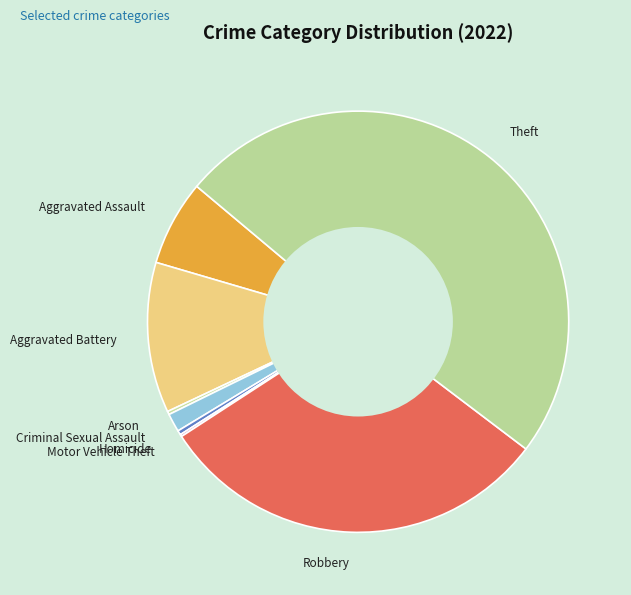

Do Aggravated Assault and Aggravated Battery together represent more than half of the pie?

No